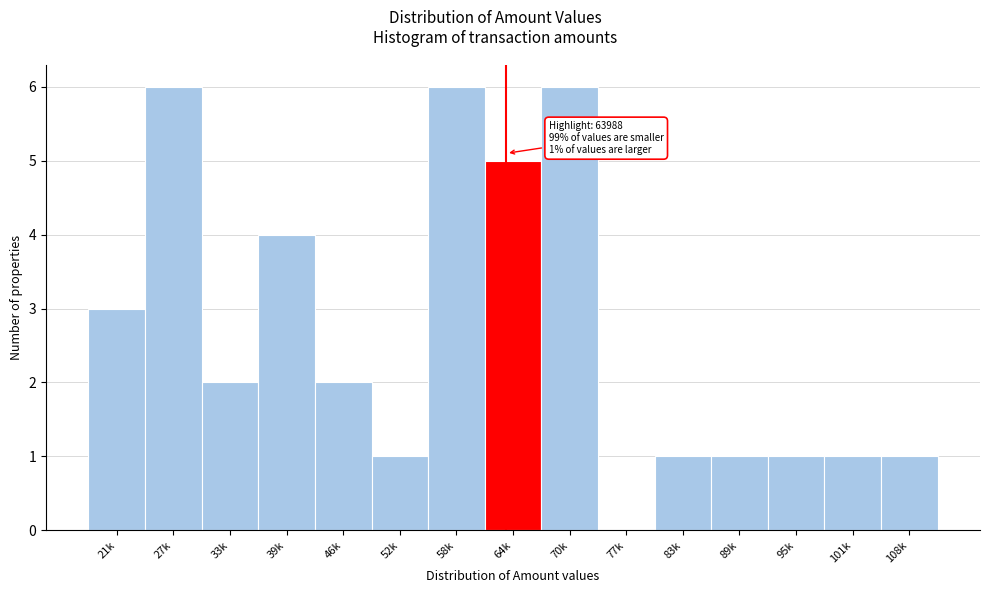

Reading left to right, list all the values displayed in this chart.

21k=3	27k=6	33k=2	39k=4	46k=2	52k=1	58k=6	64k=5	70k=6	77k=0	83k=1	89k=1	95k=1	101k=1	108k=1